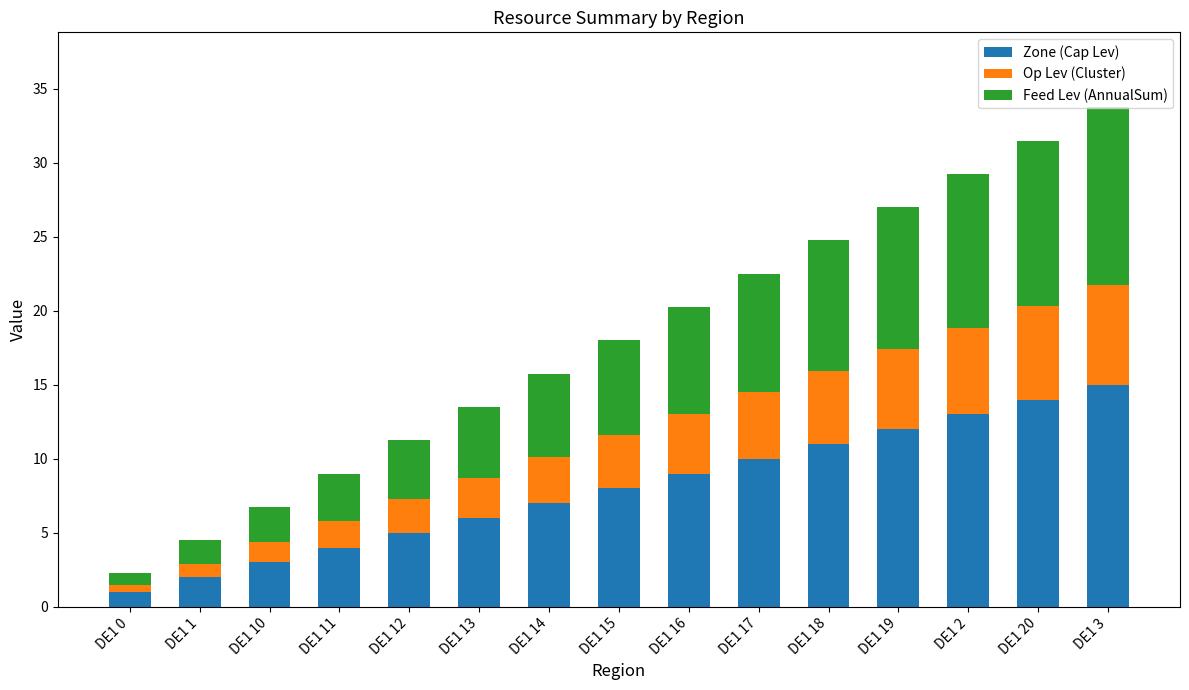

The value of Zone (Cap Lev) at DE1 17 is 14.1. True or false?

False